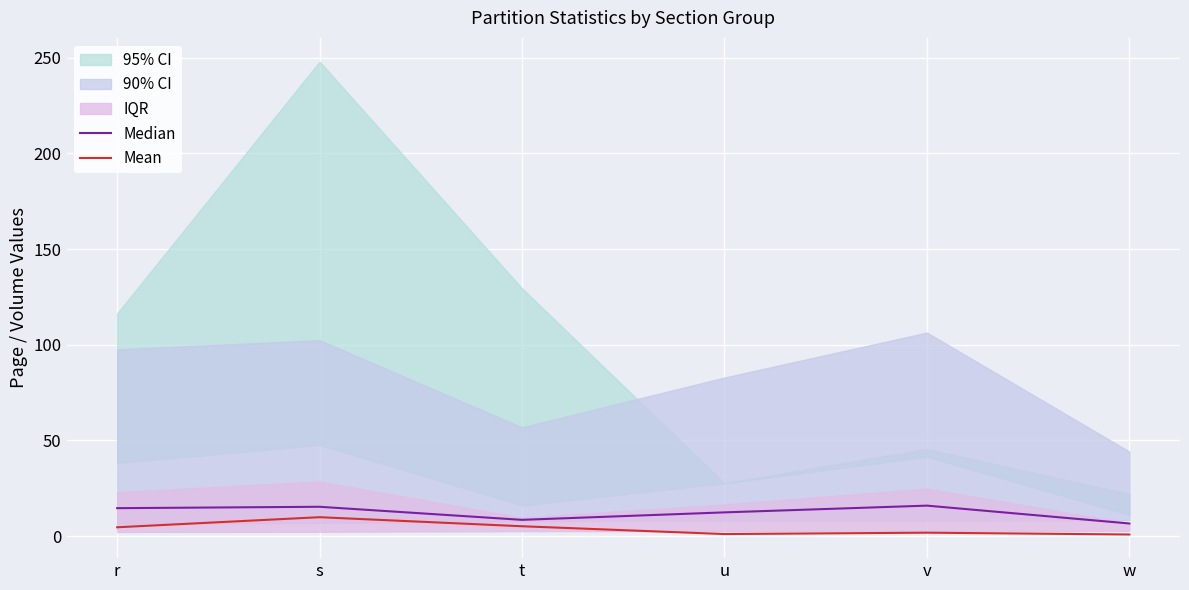

True or false: Median and Mean cross at least once.

False